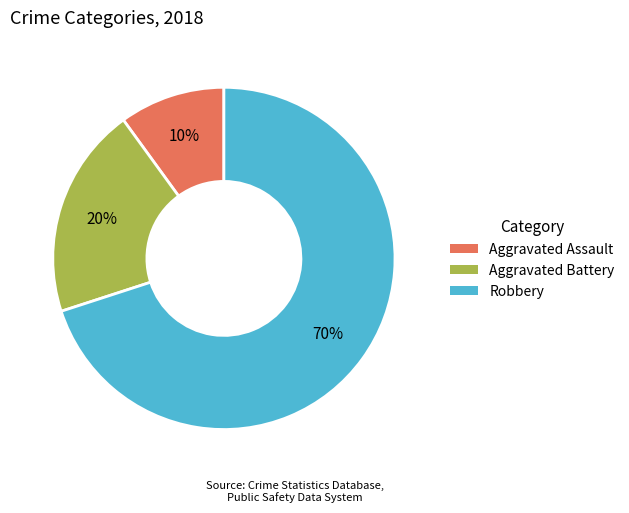

What is the majority slice?

Robbery